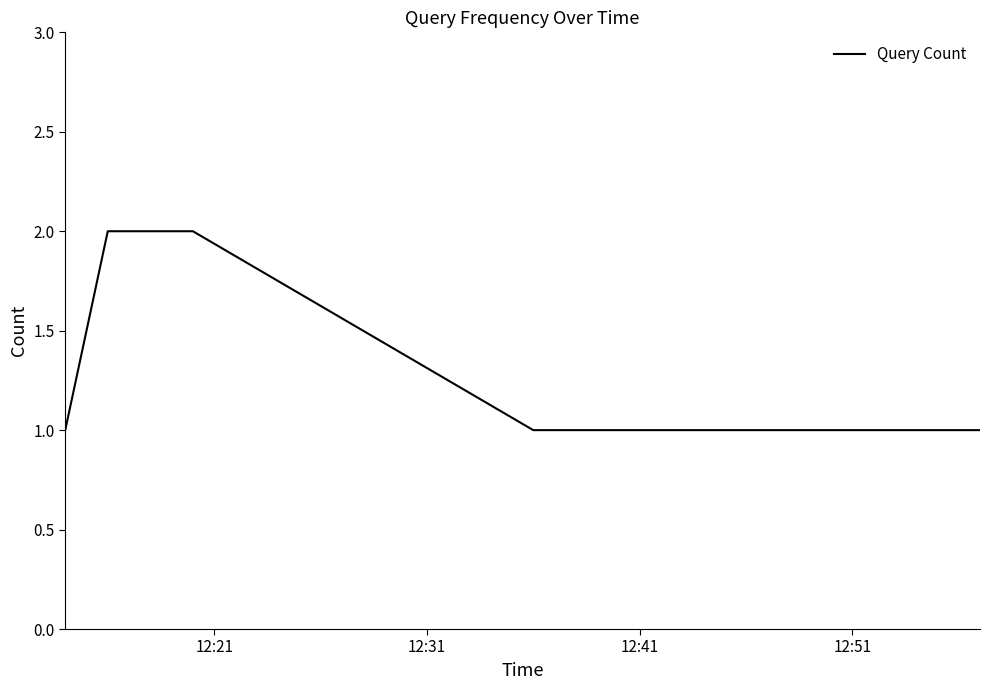

What is the sum of all values?

9